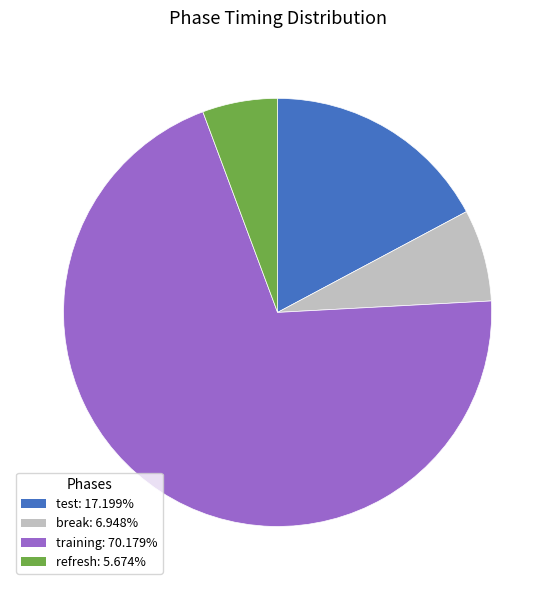

Is break the majority of the pie?

No